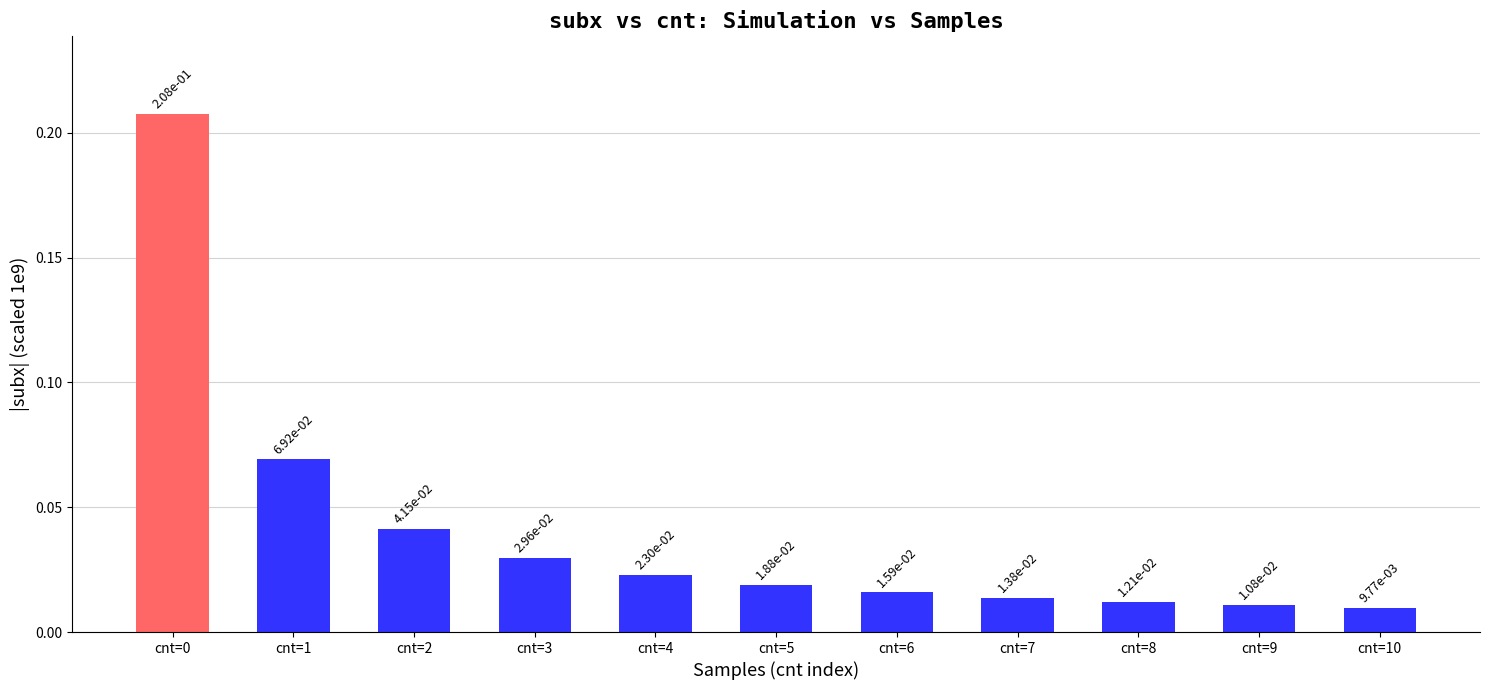

What is the sum of all values?

0.5